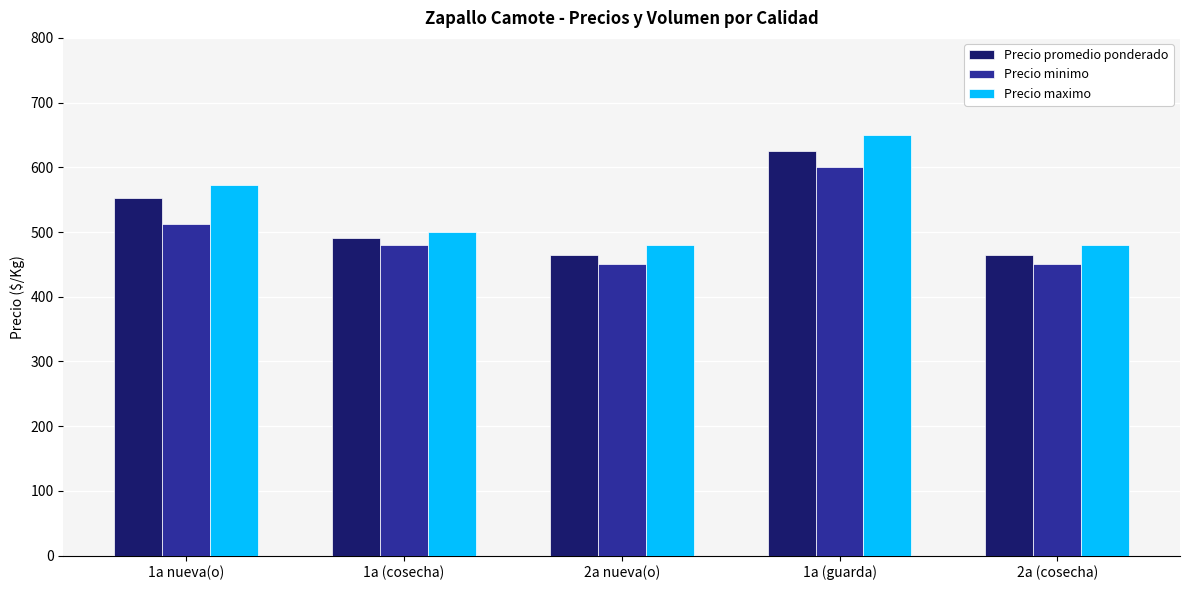

Rank the series by their maximum value, from highest to lowest.

Precio maximo, Precio promedio ponderado, Precio minimo